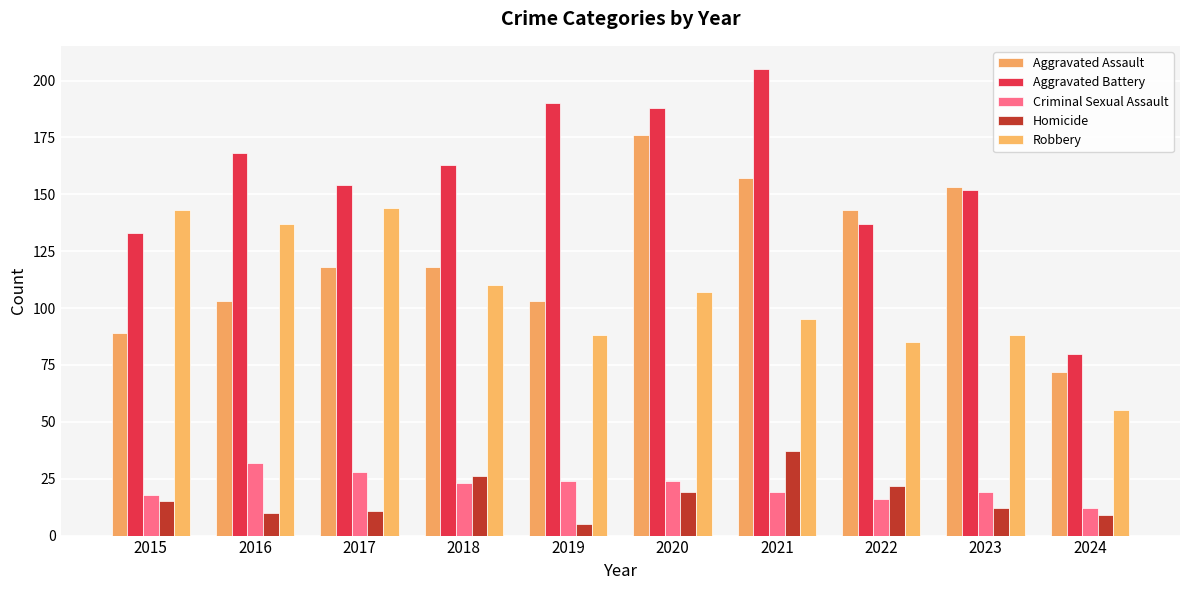

What is the difference between the Homicide values at 2020 and 2022?

3